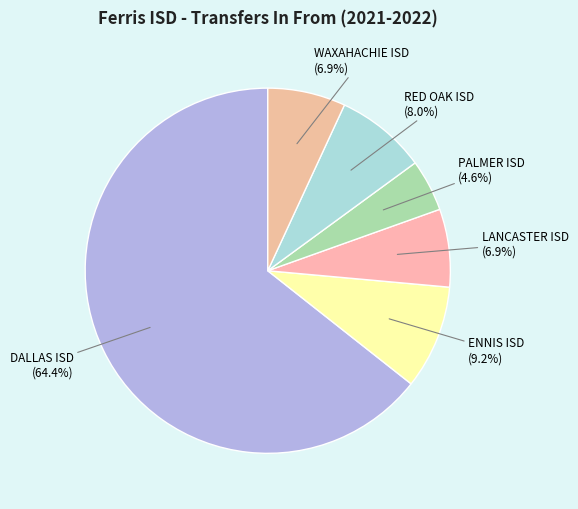

To the nearest percent, what is the difference between the PALMER ISD and ENNIS ISD slice percentages?

5%